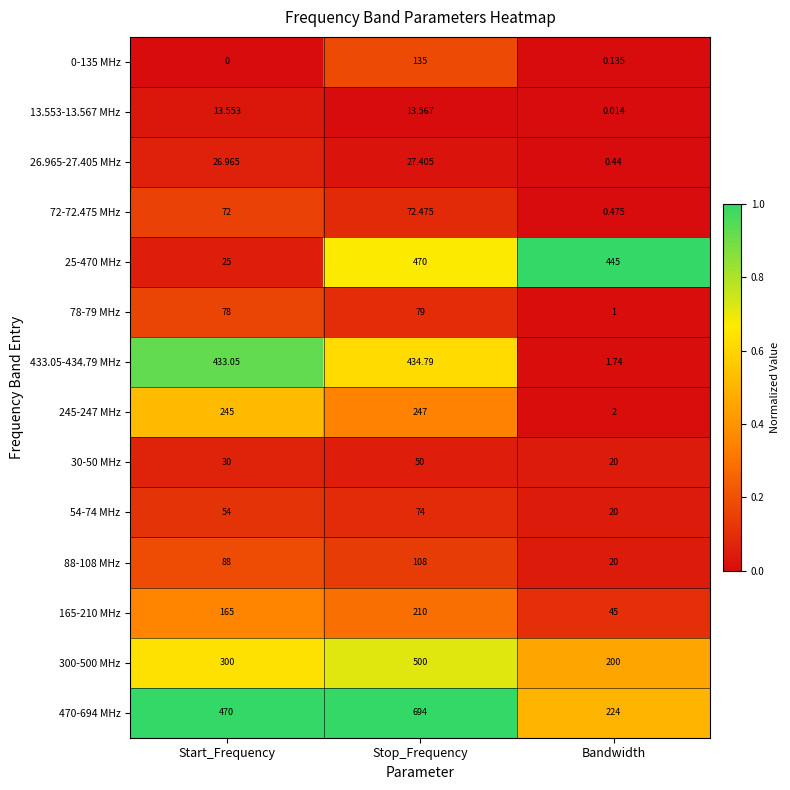

Where does the 26.965-27.405 MHz series first go above 26?

Start_Frequency